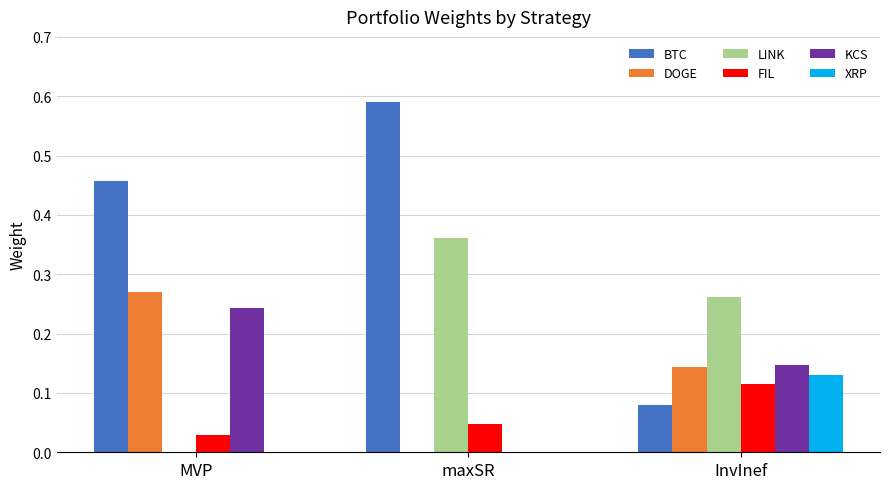

Which series changed the most between MVP and InvInef?

BTC